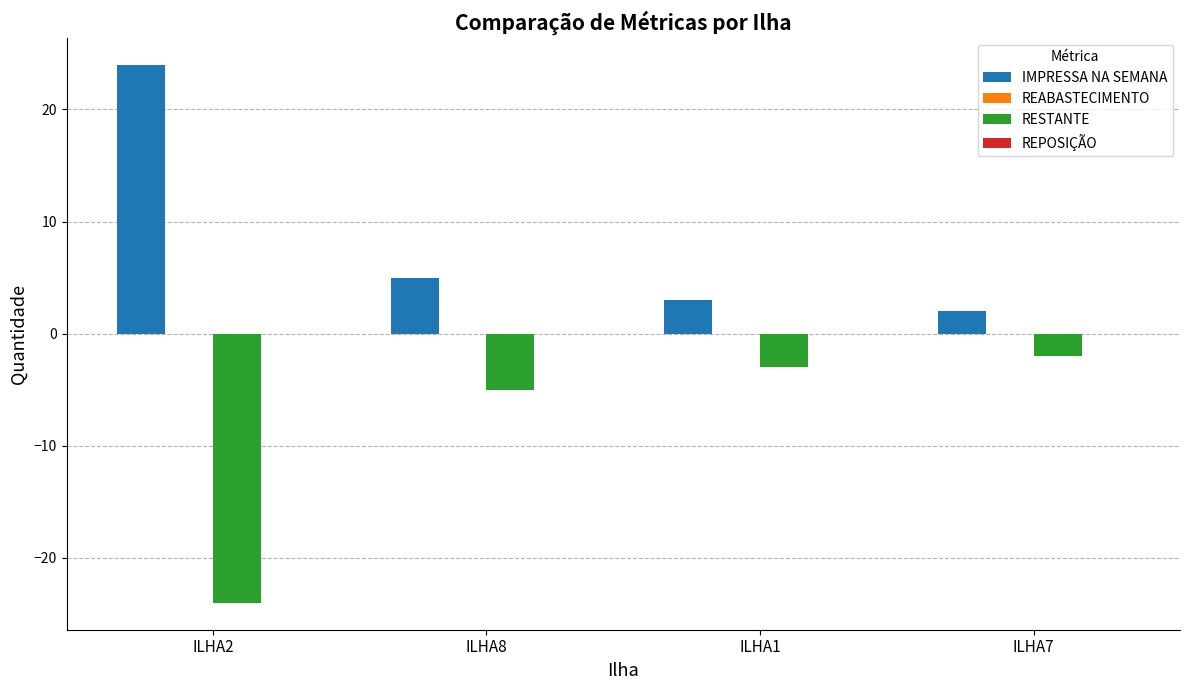

At how many categories does at least one series exceed 10?

1